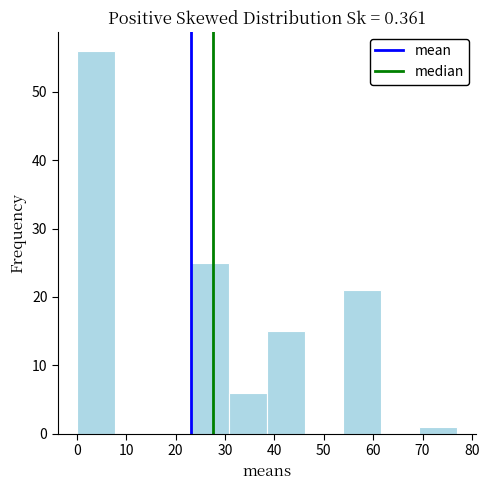

Which range on the x-axis has the tallest bar?

0.0 to 7.7